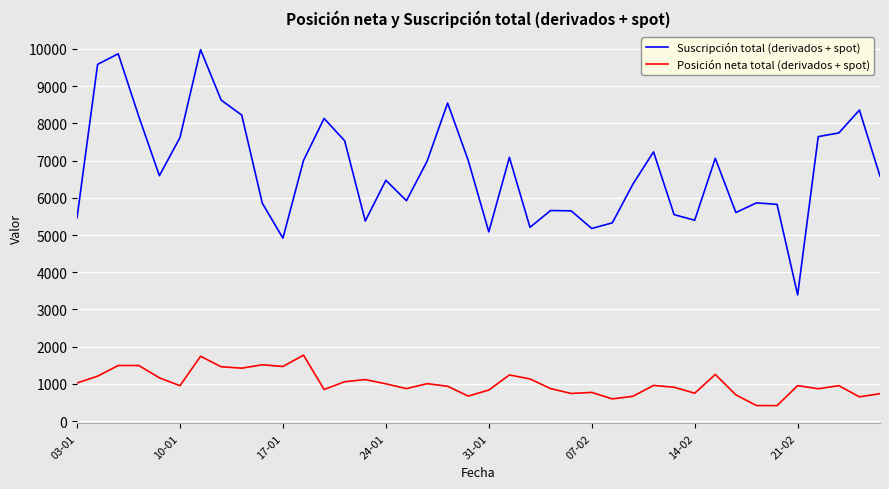

Which series has the largest range (max minus min)?

Suscripción total (derivados + spot)